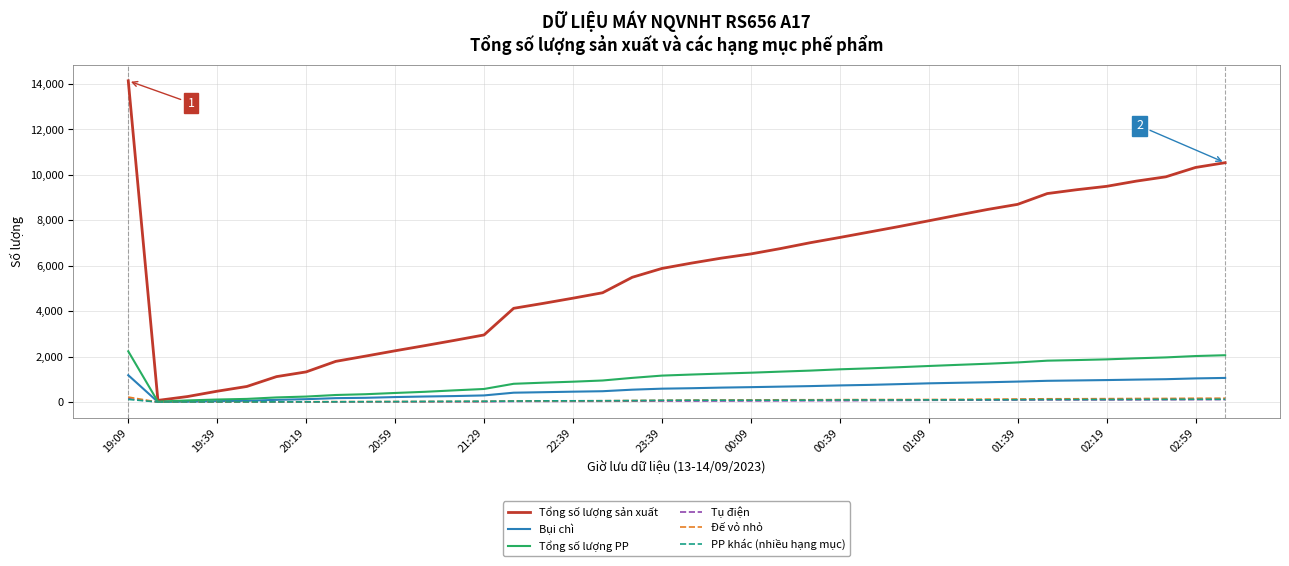

Which series has the largest total across all categories?

Tổng số lượng sản xuất